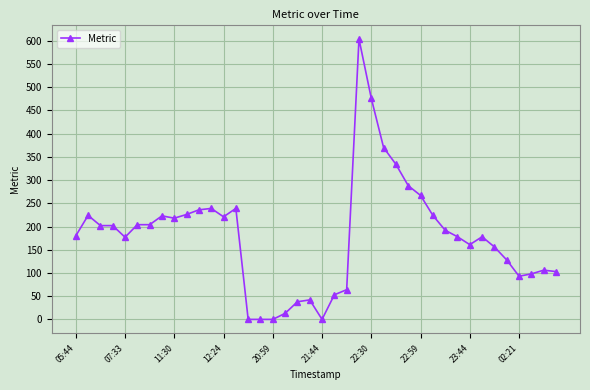

What is the difference between the second highest and minimum values?

476